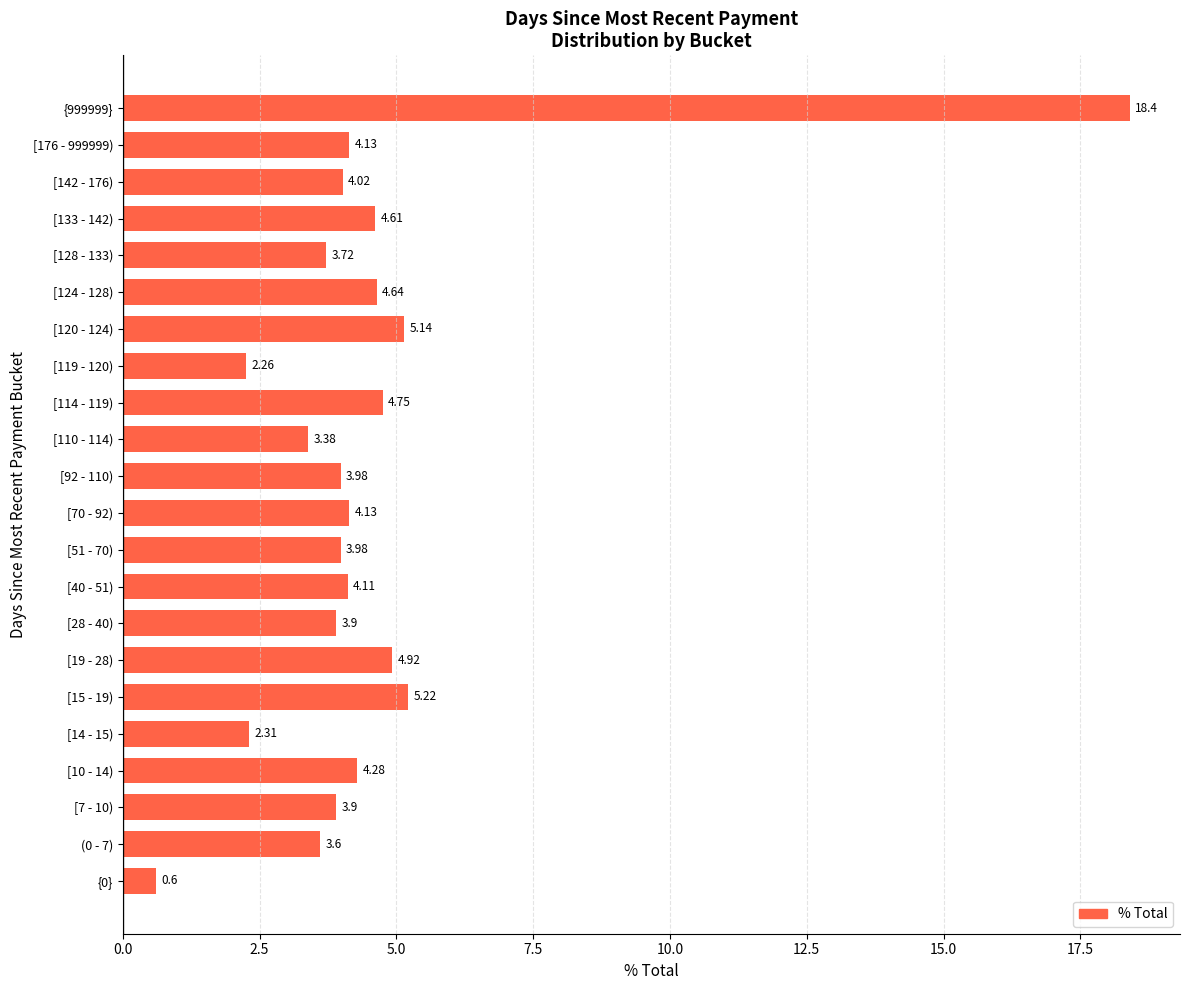

What is the difference between the maximum and second lowest values?

16.1